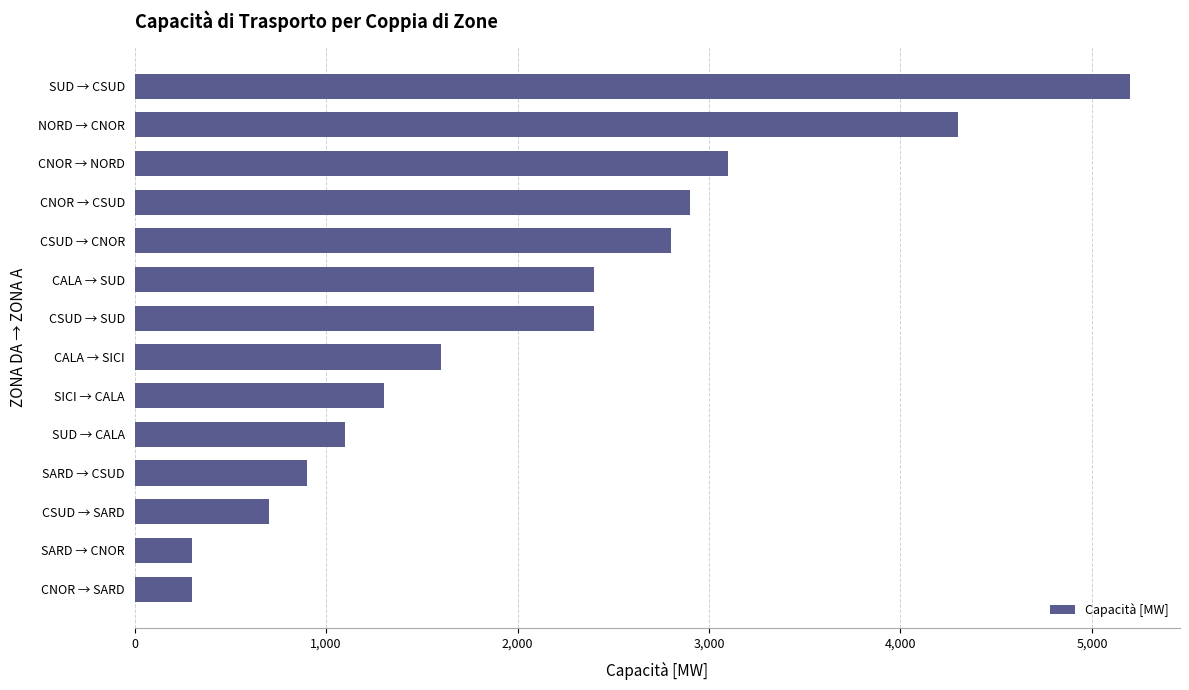

Where is the data nearest to the value 2750?

CSUD → CNOR